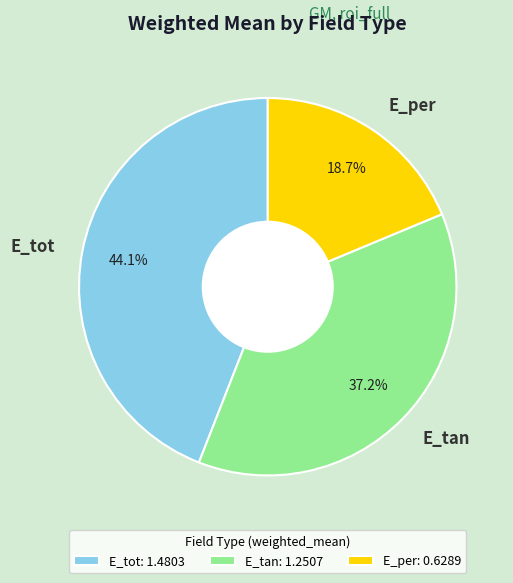

How many segments does this pie chart have?

3